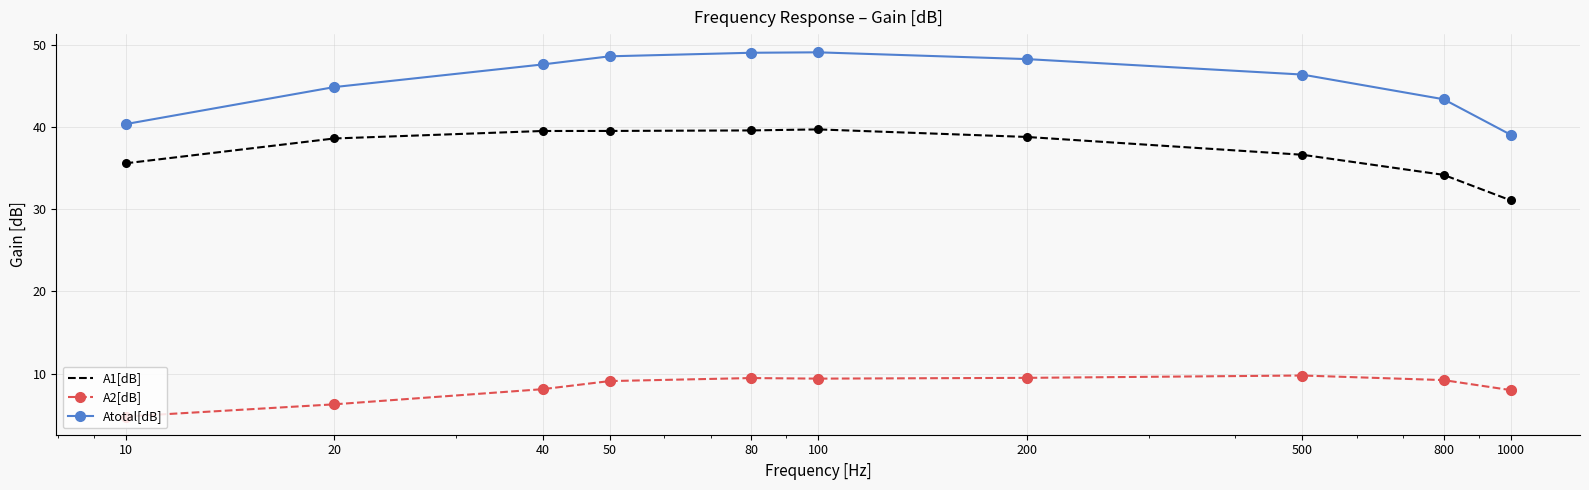

At how many categories does at least one series exceed 32?

10